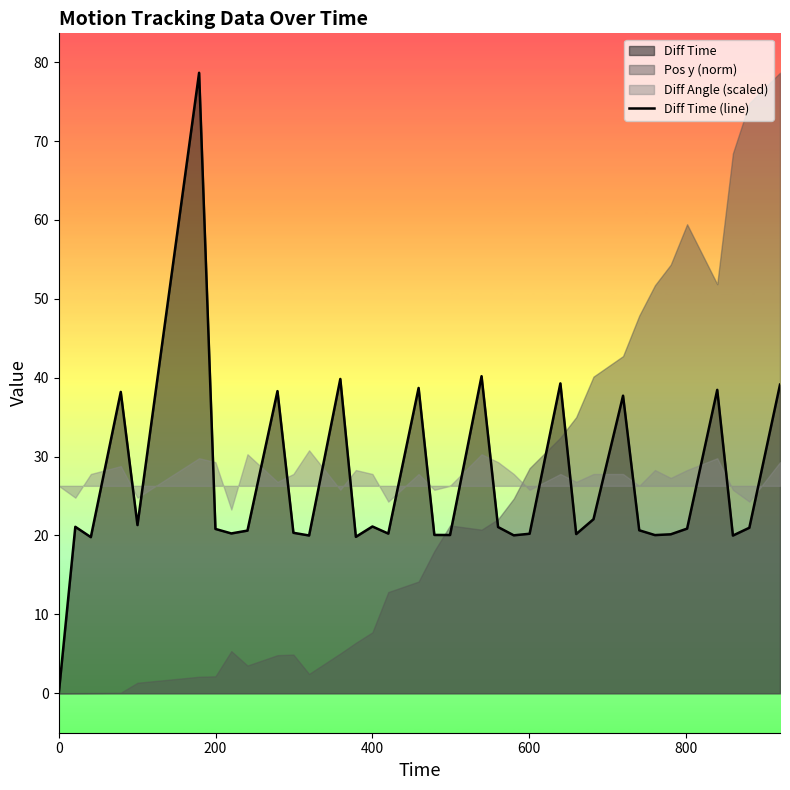

What is the highest value of the Diff Time (line) series?

78.7